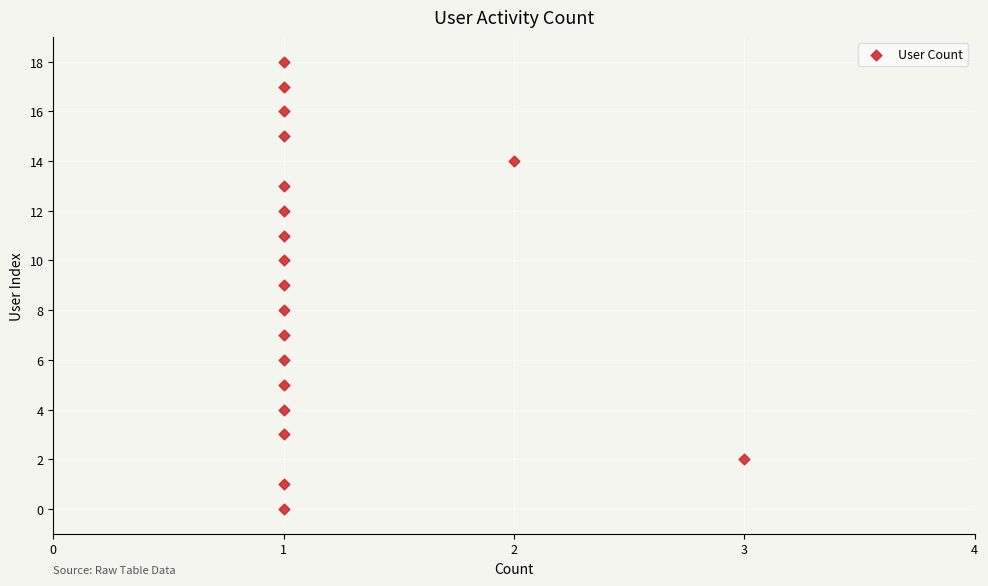

What is the range of Y values (max minus min)?

18